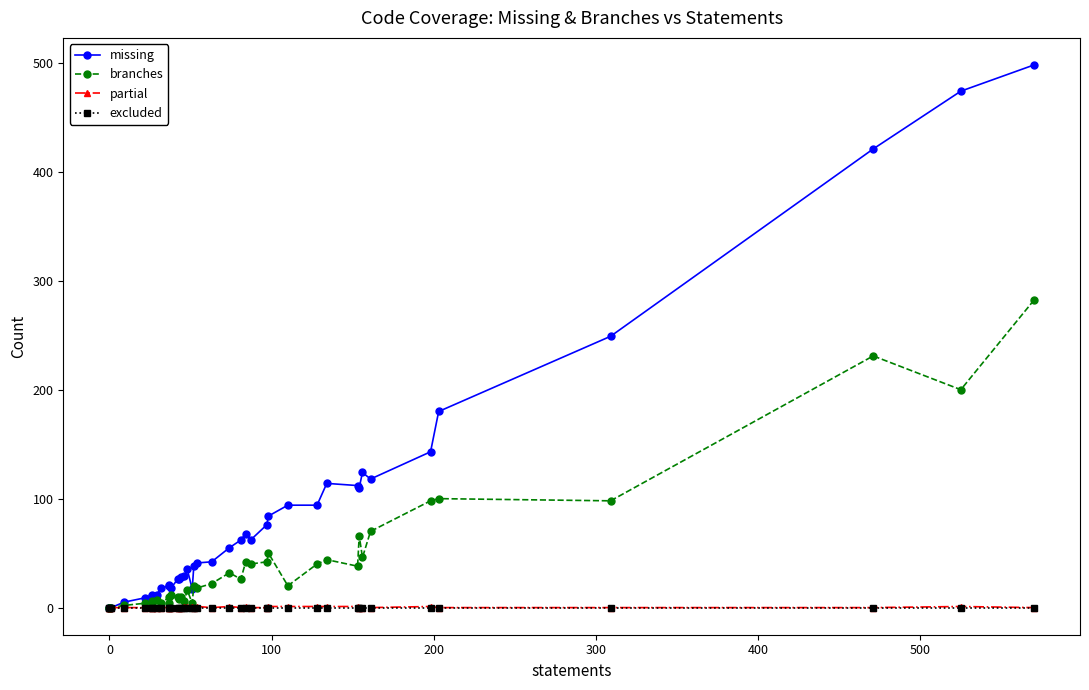

True or false: branches and partial cross at least once.

False